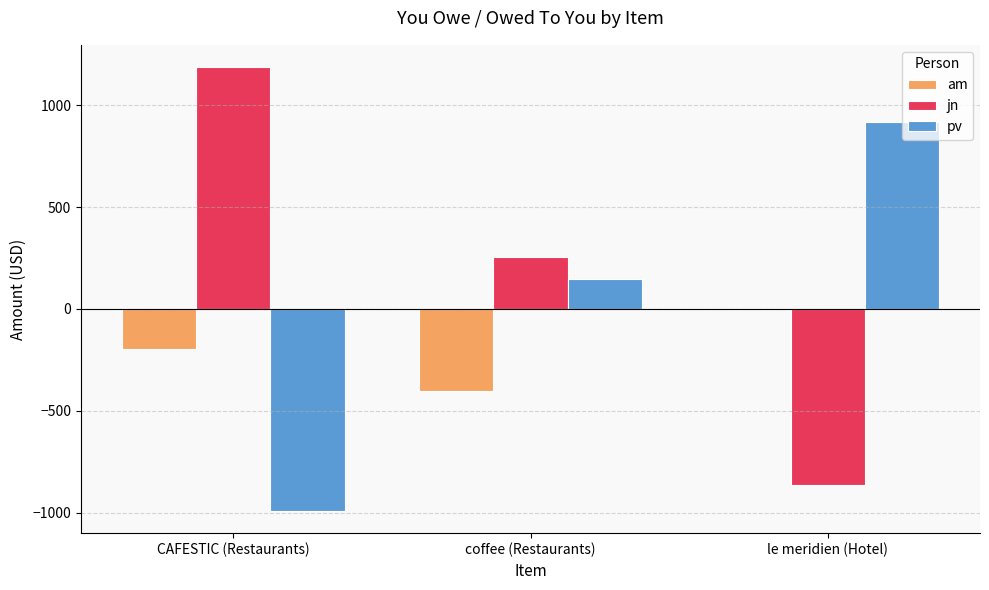

The jn series shows 1188.0 at CAFESTIC (Restaurants). True or false?

True